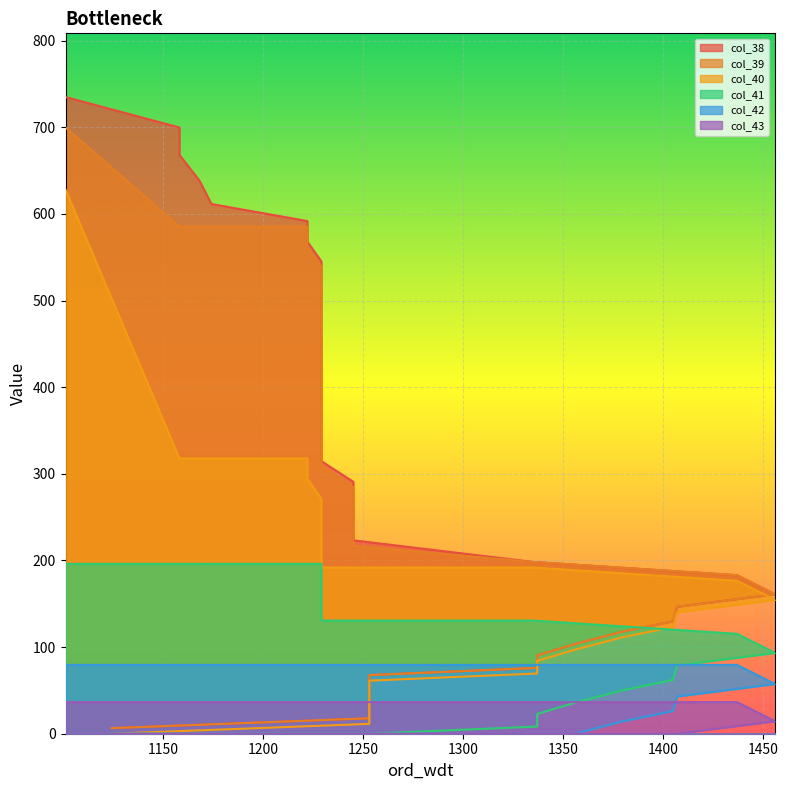

What is the sum of the col_41 values at 1158 and 1335?

326.6